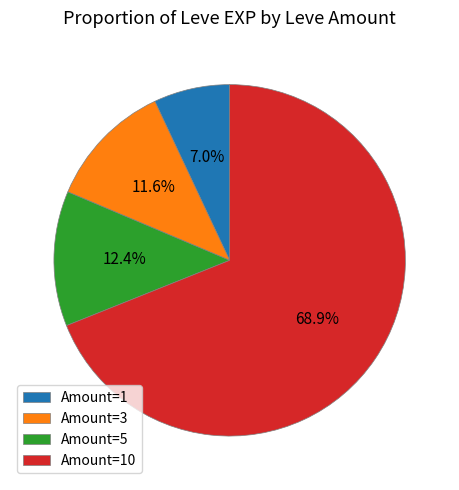

How many slices are in this pie chart?

4